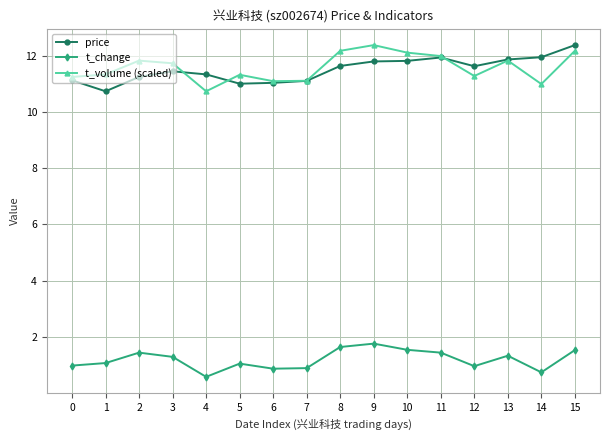

At how many categories does at least one series exceed 2?

16